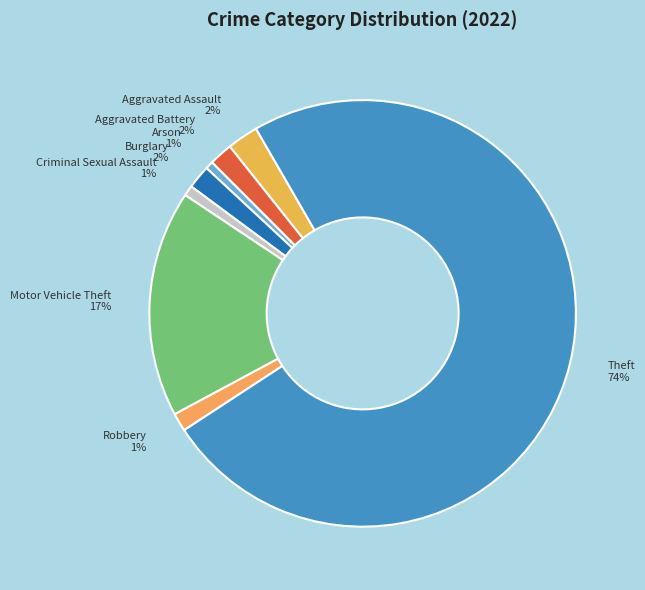

What percentage is the Theft slice, to the nearest percent?

74%